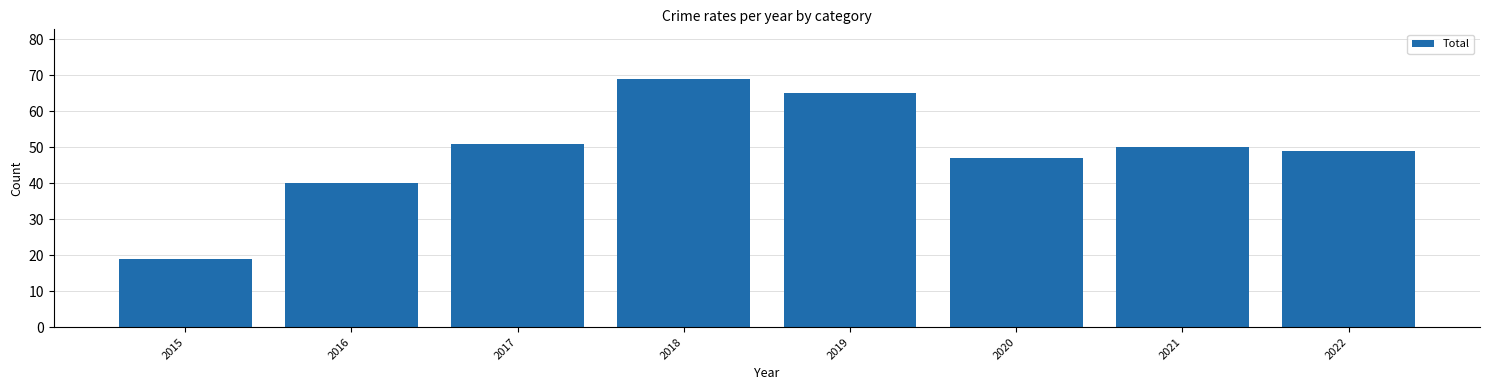

List the labels in order of value, smallest first.

2015, 2016, 2020, 2022, 2021, 2017, 2019, 2018